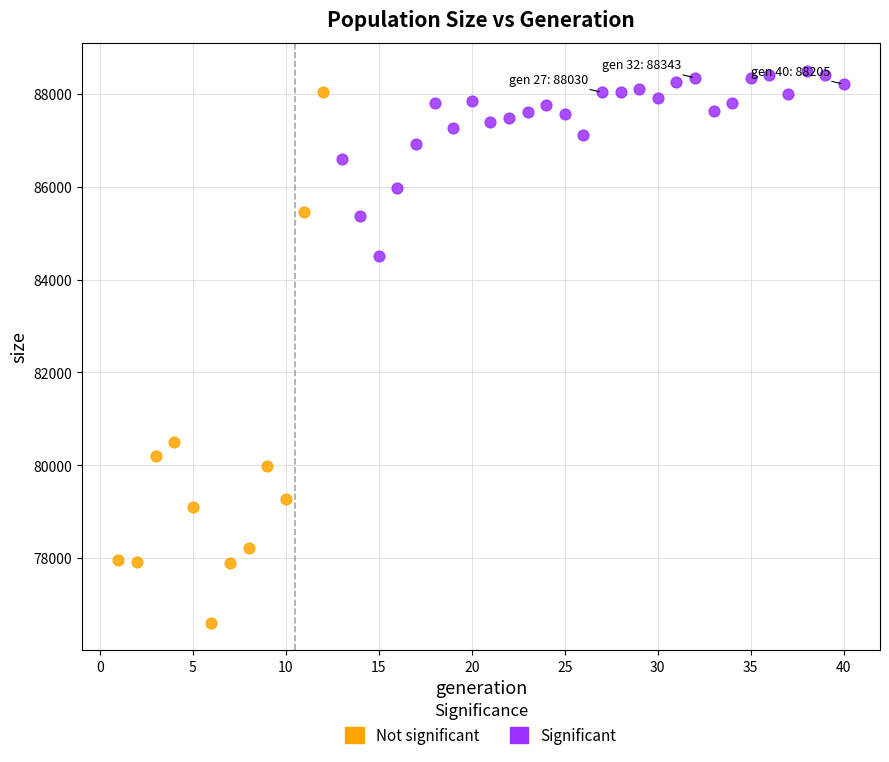

Which series has the widest spread of Y values?

Not significant